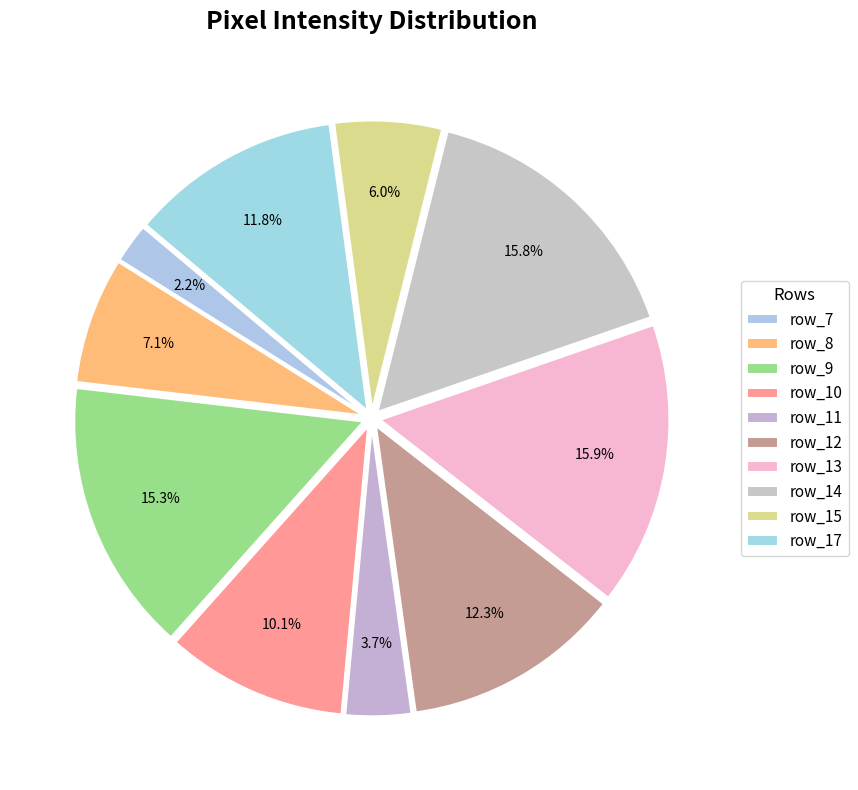

To the nearest percent, what is the average slice percentage?

10%